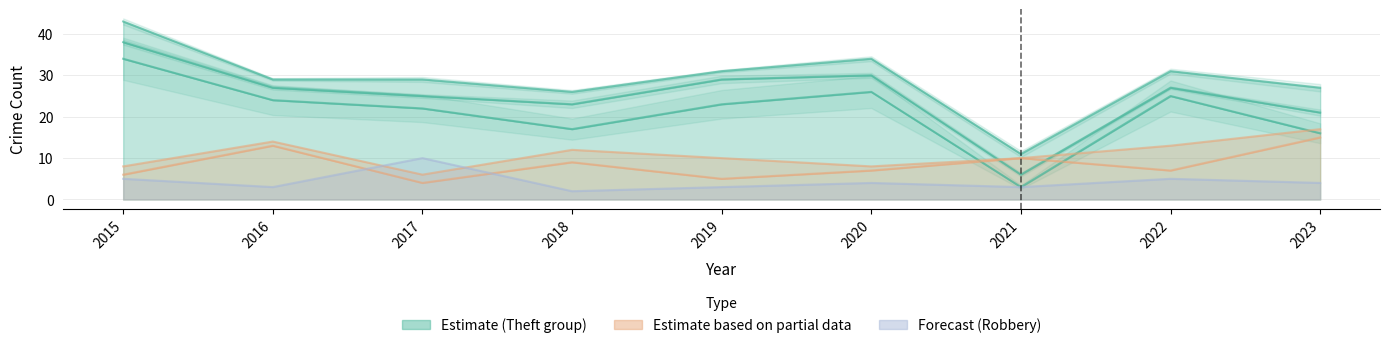

The value of Robbery at 2019 is 4. True or false?

False